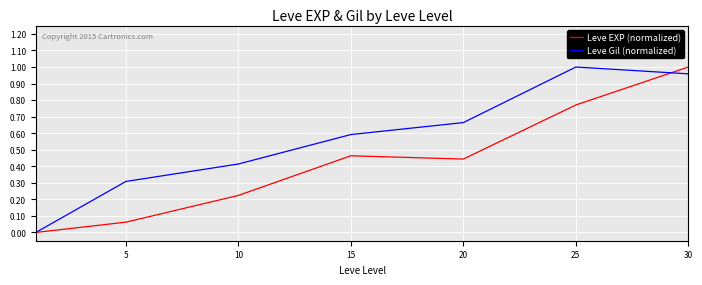

How many interior local peaks does the Leve Gil (normalized) series have?

1